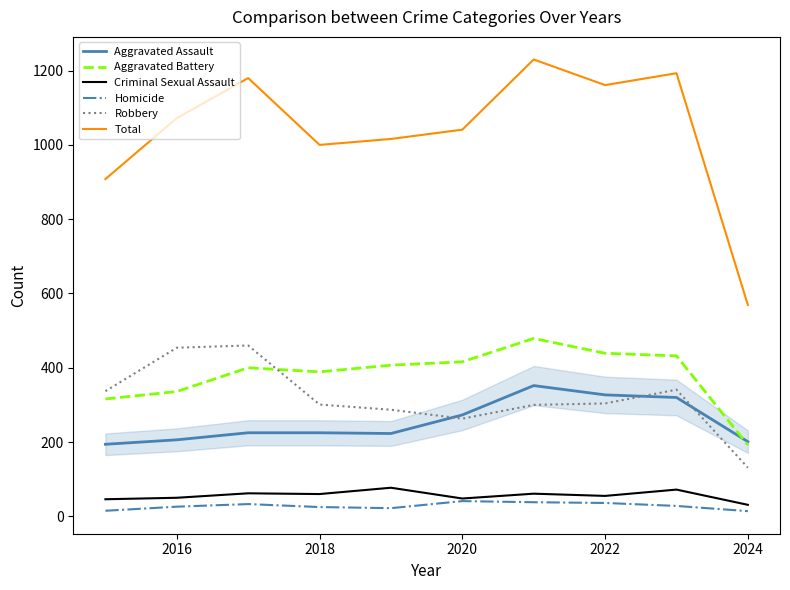

How many values in the Criminal Sexual Assault series are below 60?

5